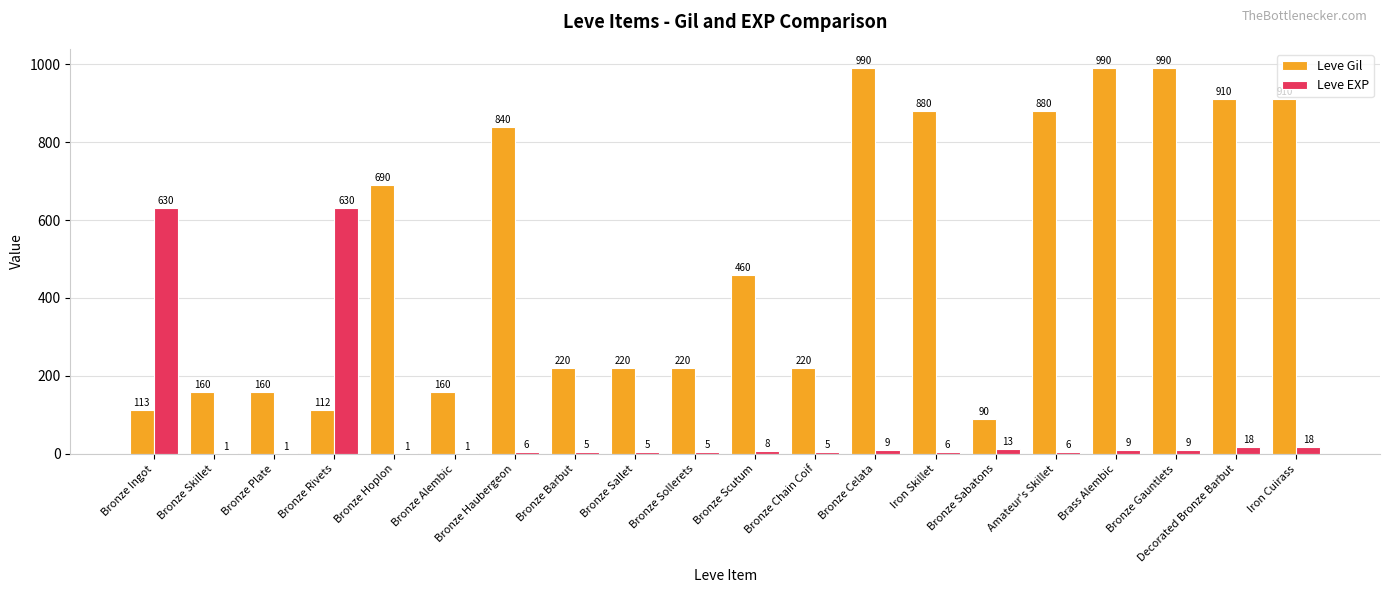

Count the number of categories in the chart.

20